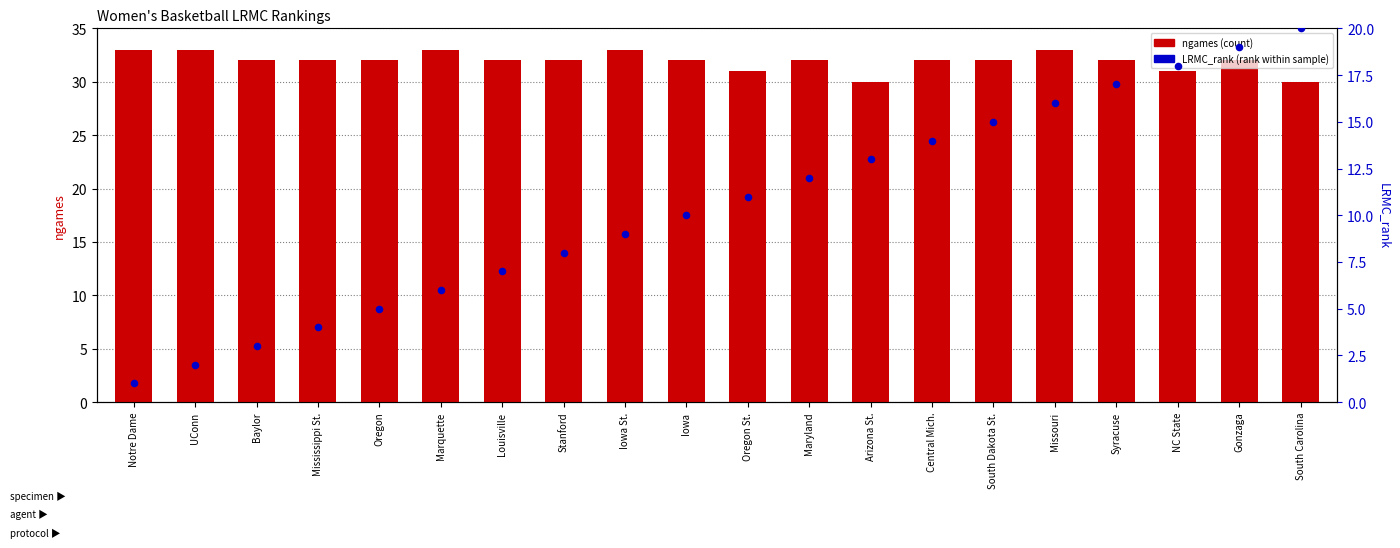

Which series reaches the maximum Y coordinate?

ngames